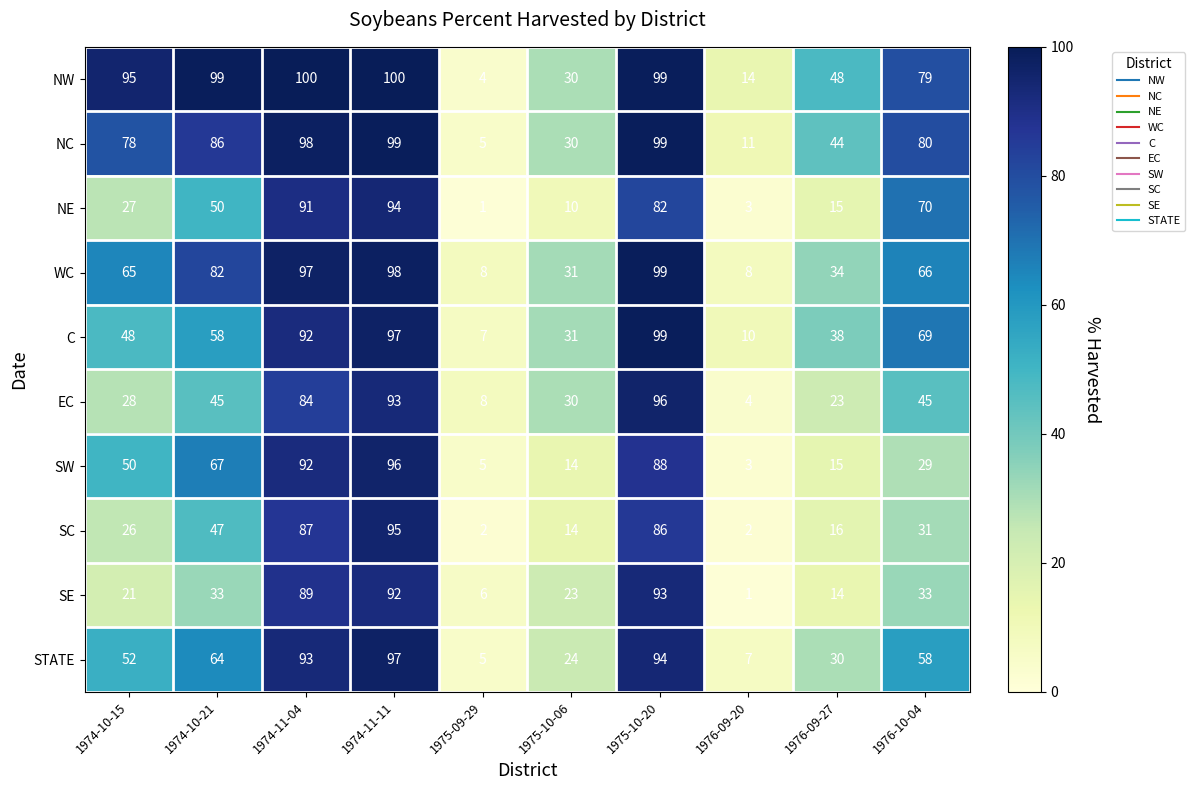

Is it true that NE equals 15 at 1976-09-27?

True